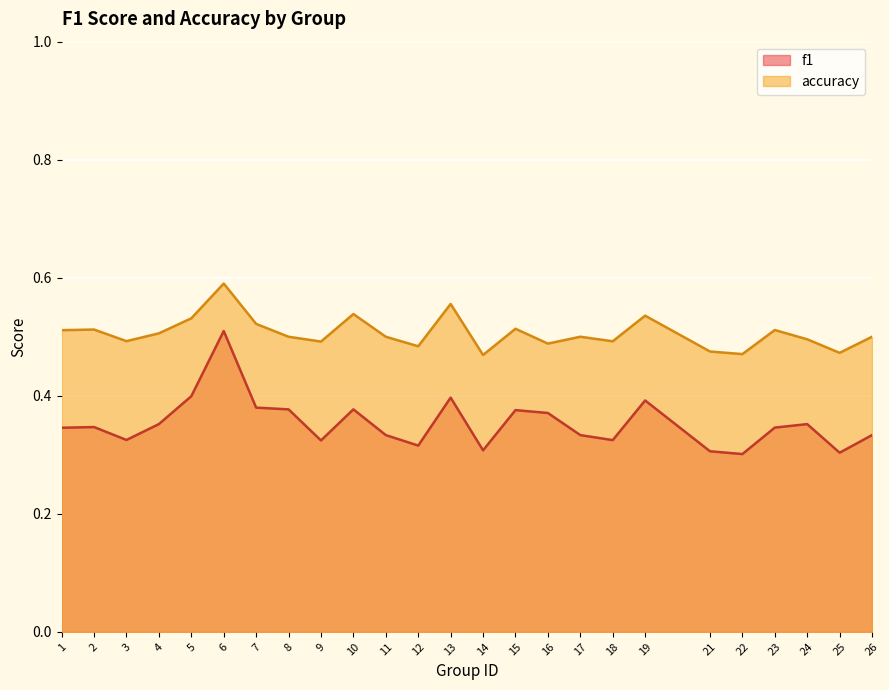

True or false: accuracy has a value of 0.3 at 1.

False